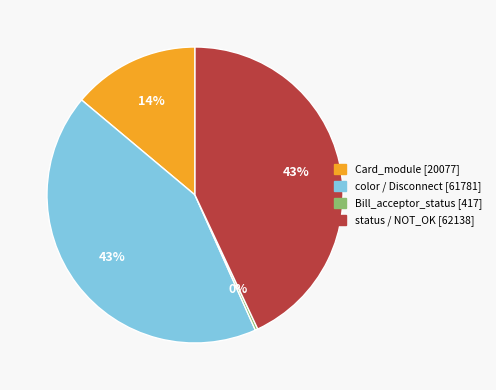

To the nearest percent, what is the average slice percentage?

25%